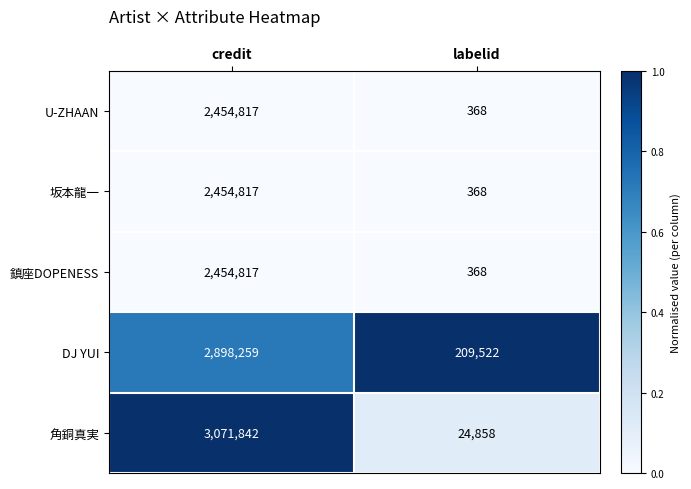

The 鎮座DOPENESS series shows 241 at labelid. True or false?

False